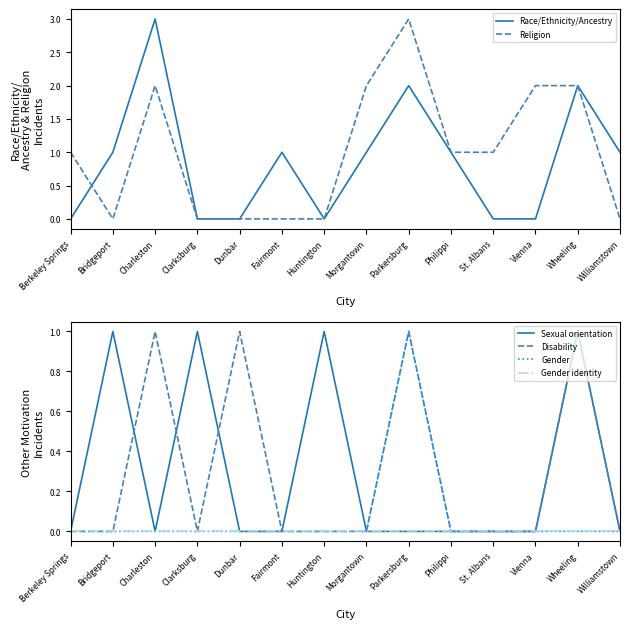

At which category is the sum across all series the highest?

Parkersburg